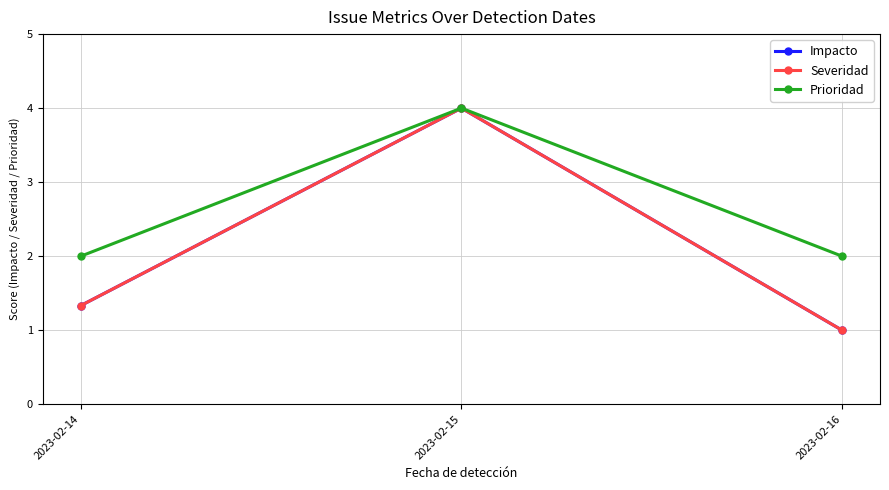

Count the Impacto values in the range 1 to 4.

3